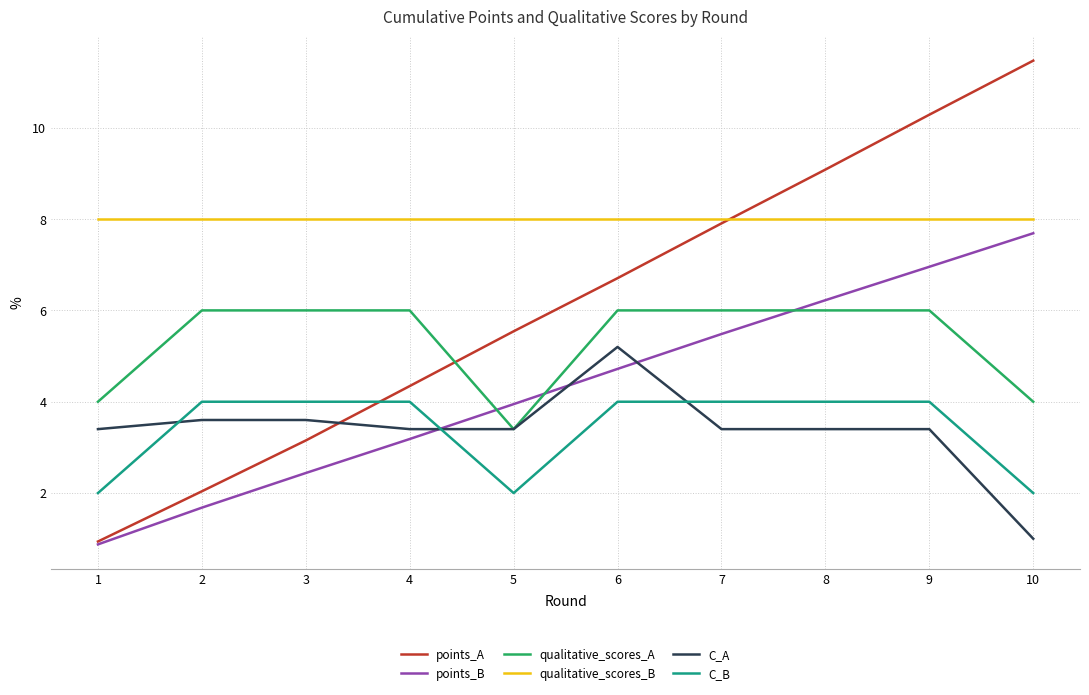

What is the difference between the second highest and second lowest values in the C_A series?

0.2